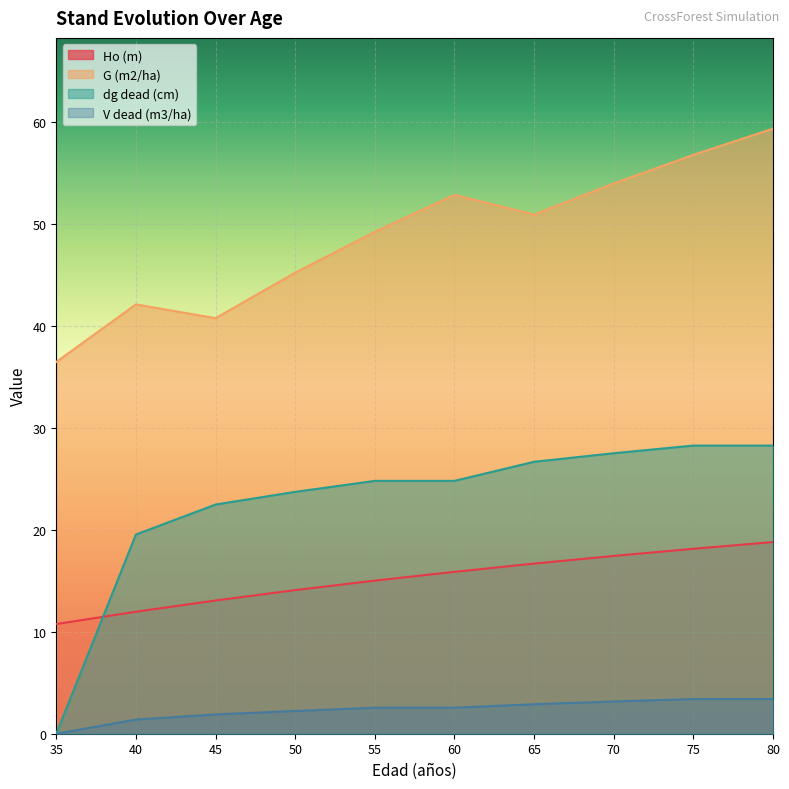

What is the difference between the maximum and minimum values in the G (m2/ha) series?

22.9